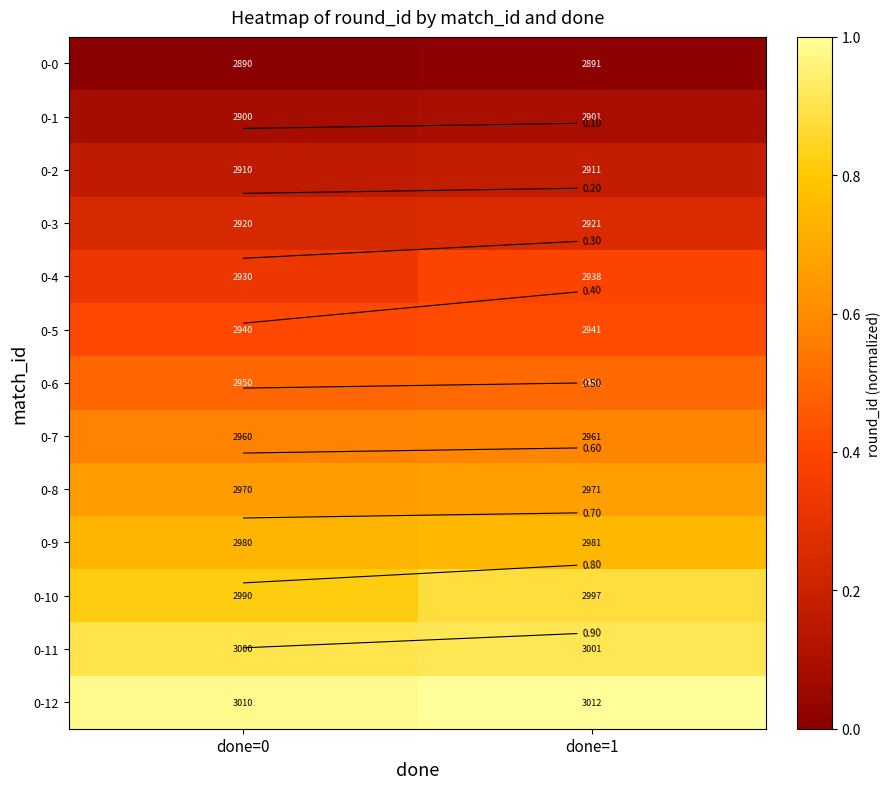

Which label corresponds to the smallest value in the chart?

done=0